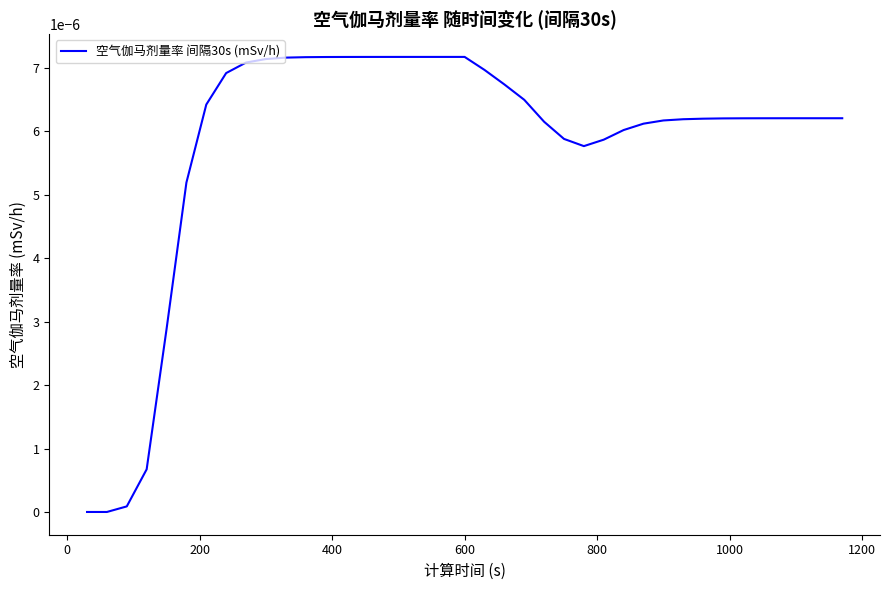

How many lines are shown in the chart?

1